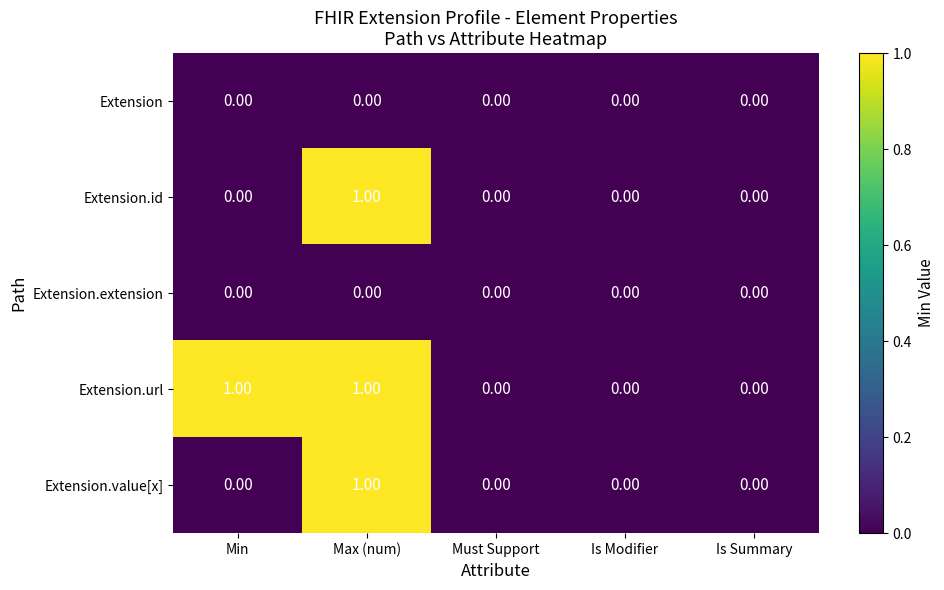

Which category has the highest value in the Extension.id series?

Max (num)